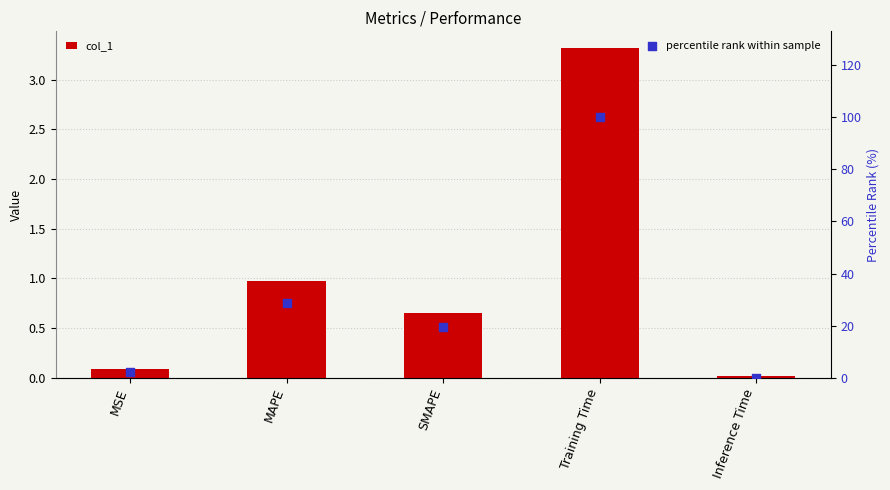

Which series has the largest total across all categories?

percentile rank within sample